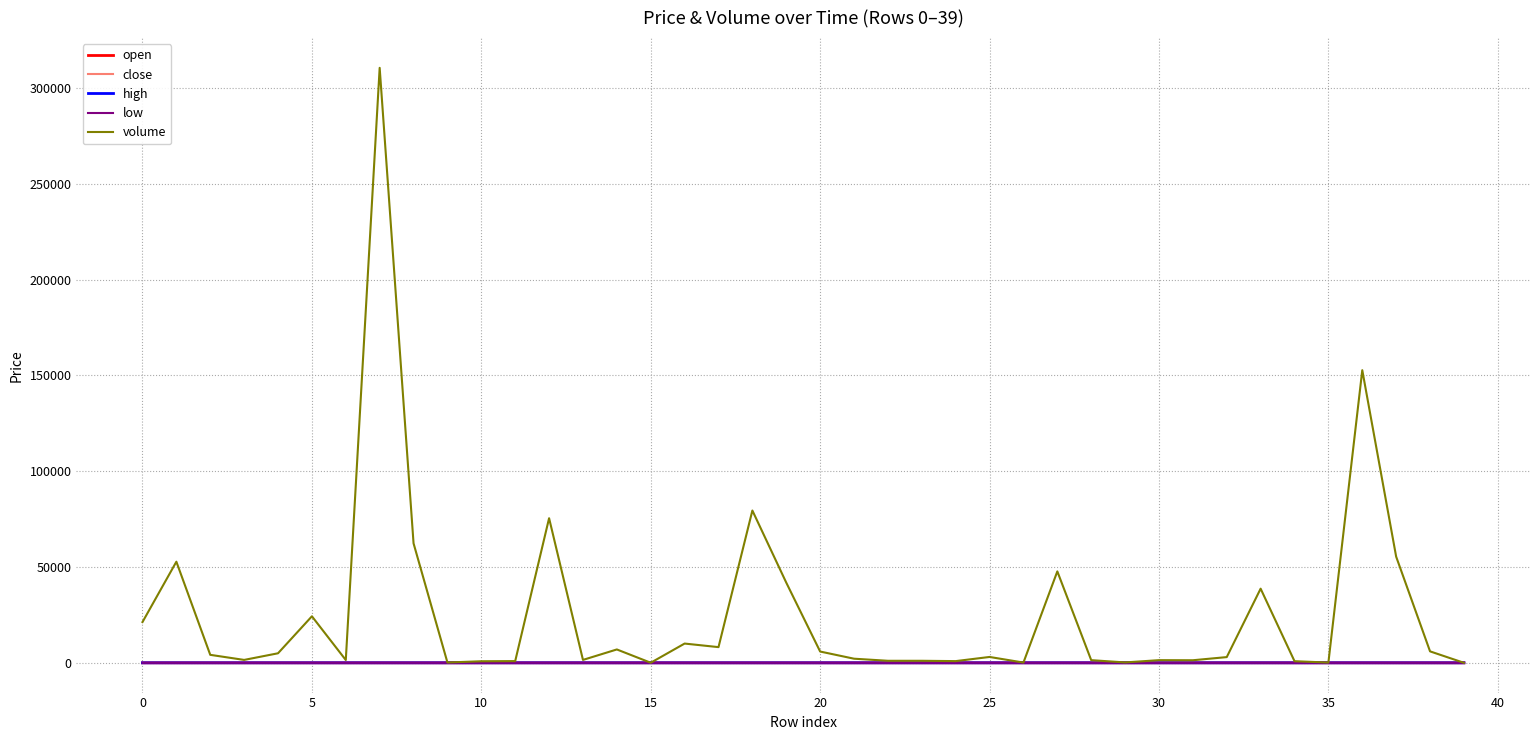

Which series has the largest total across all categories?

volume